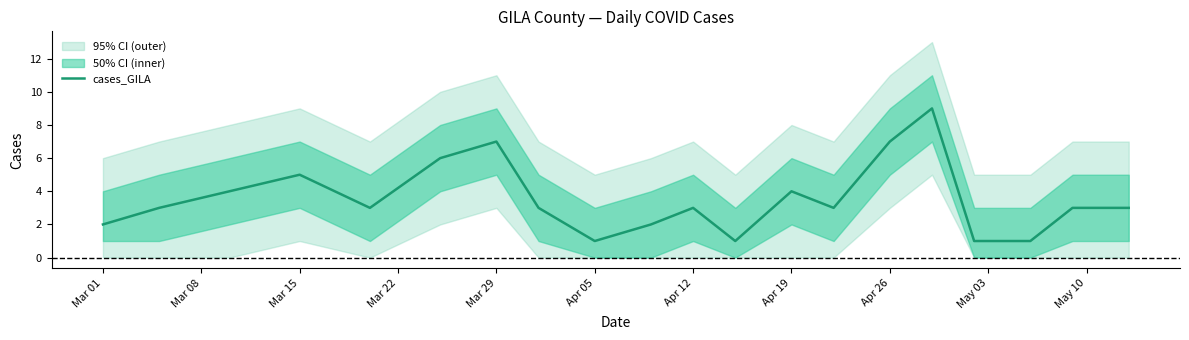

How many values are below 3?

6